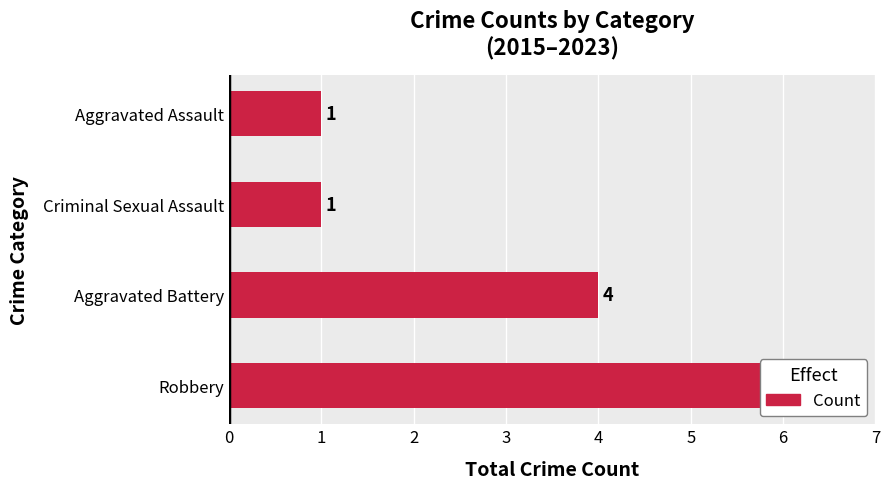

Count the number of categories in the chart.

4